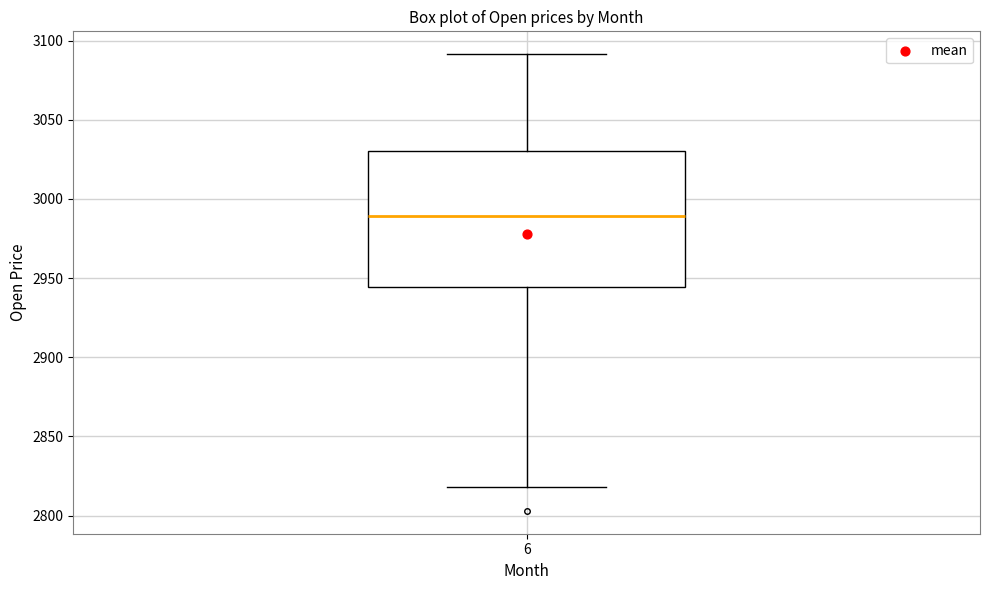

Transcribe this box plot: give where the median line is, the range the box spans, and where the two whiskers end, as read against the y-axis. The values are not printed on the chart, so give them approximately, as read against the axis.

median 2990, box 2945 to 3030, whiskers 2820 to 3090